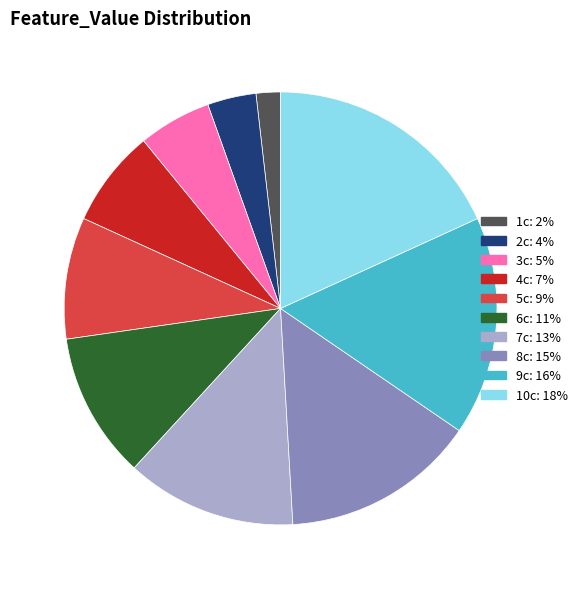

Count the number of slices in the pie.

10